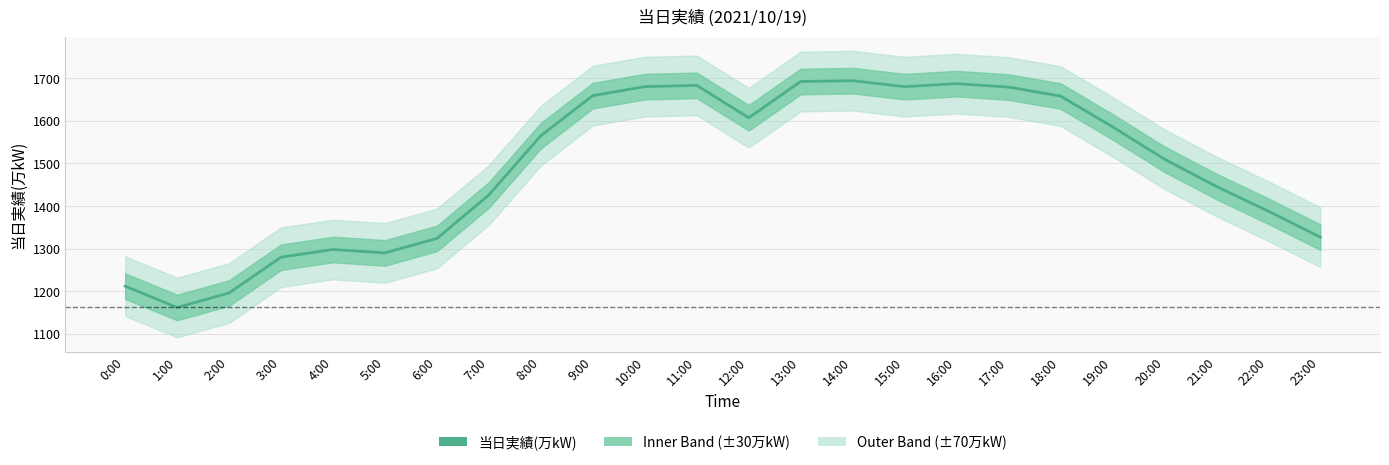

How many interior local peaks (higher than both neighbors) does the data have?

4